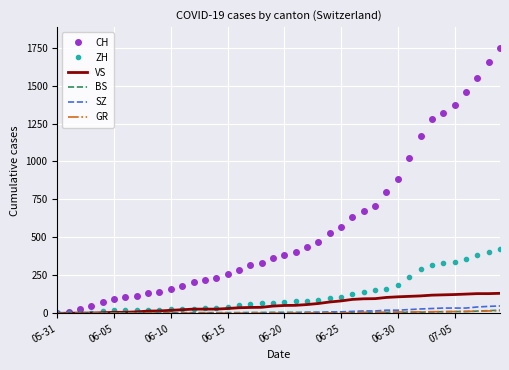

Which series has the widest spread of values?

CH